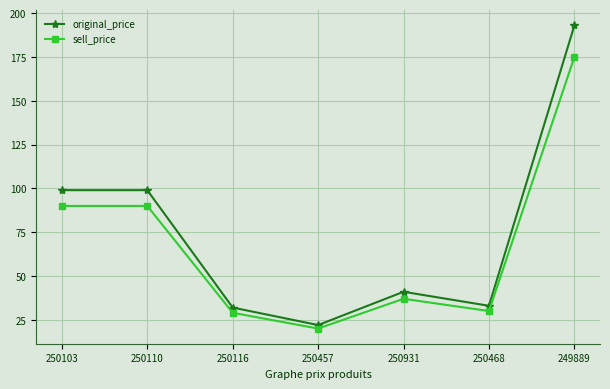

What is the approximate value of original_price at 250931, to the nearest 5?

40